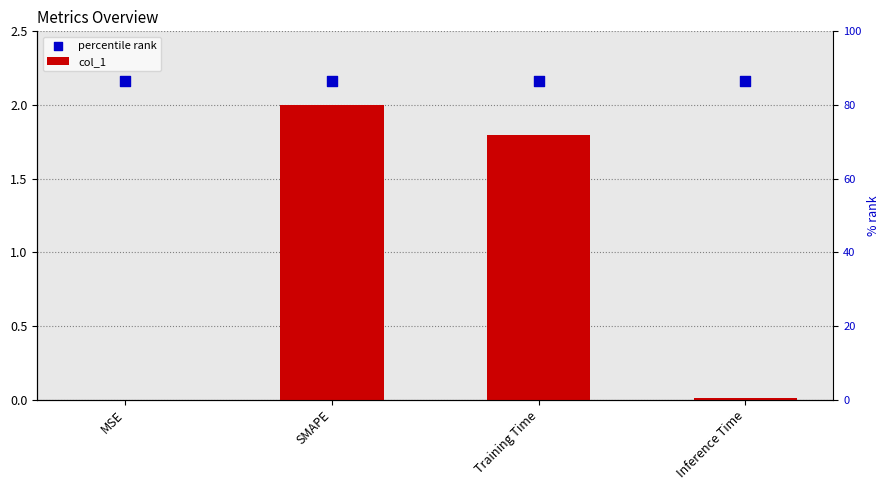

Is the value of col_1 at MSE greater than the value of percentile rank at MSE?

No